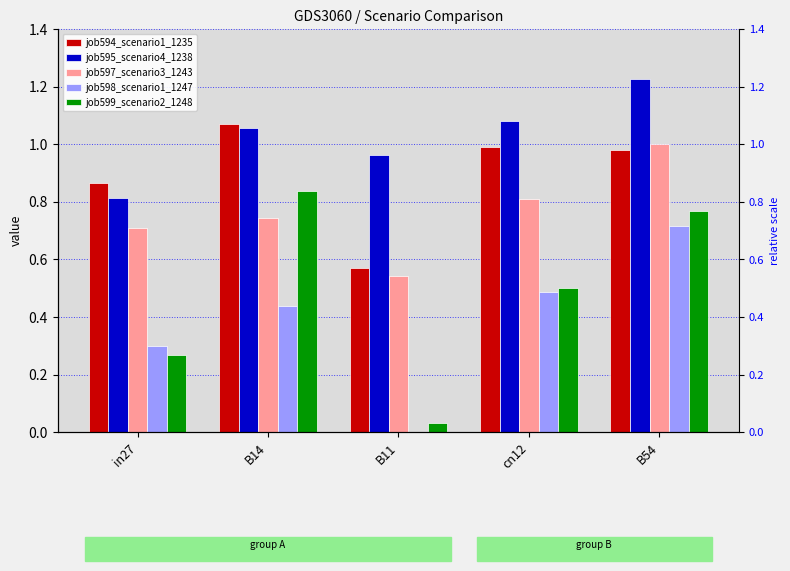

What is the total value across all series at B11?

2.1